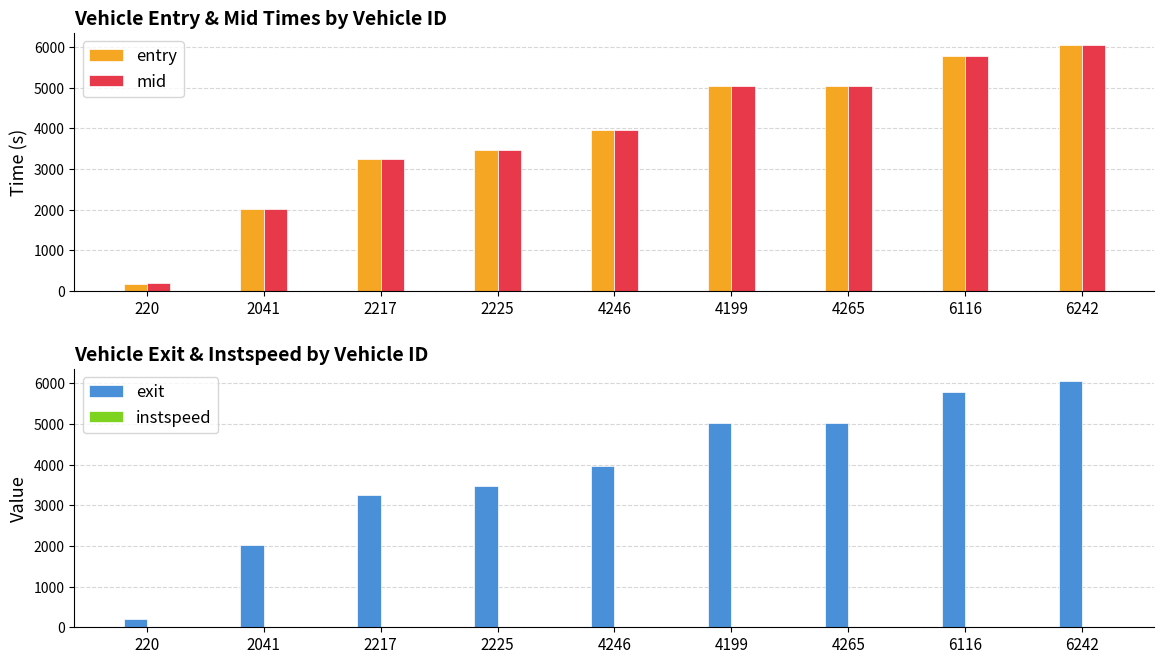

Which label corresponds to the largest value in the chart?

6242